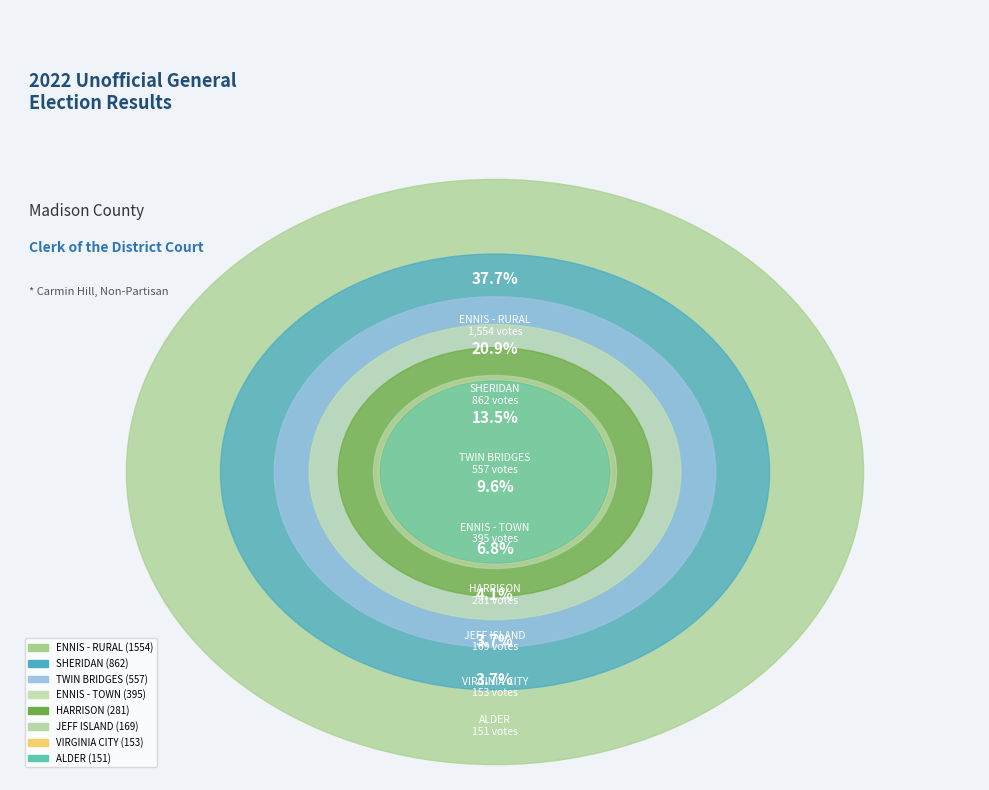

Does HARRISON represent more than half of the total?

No